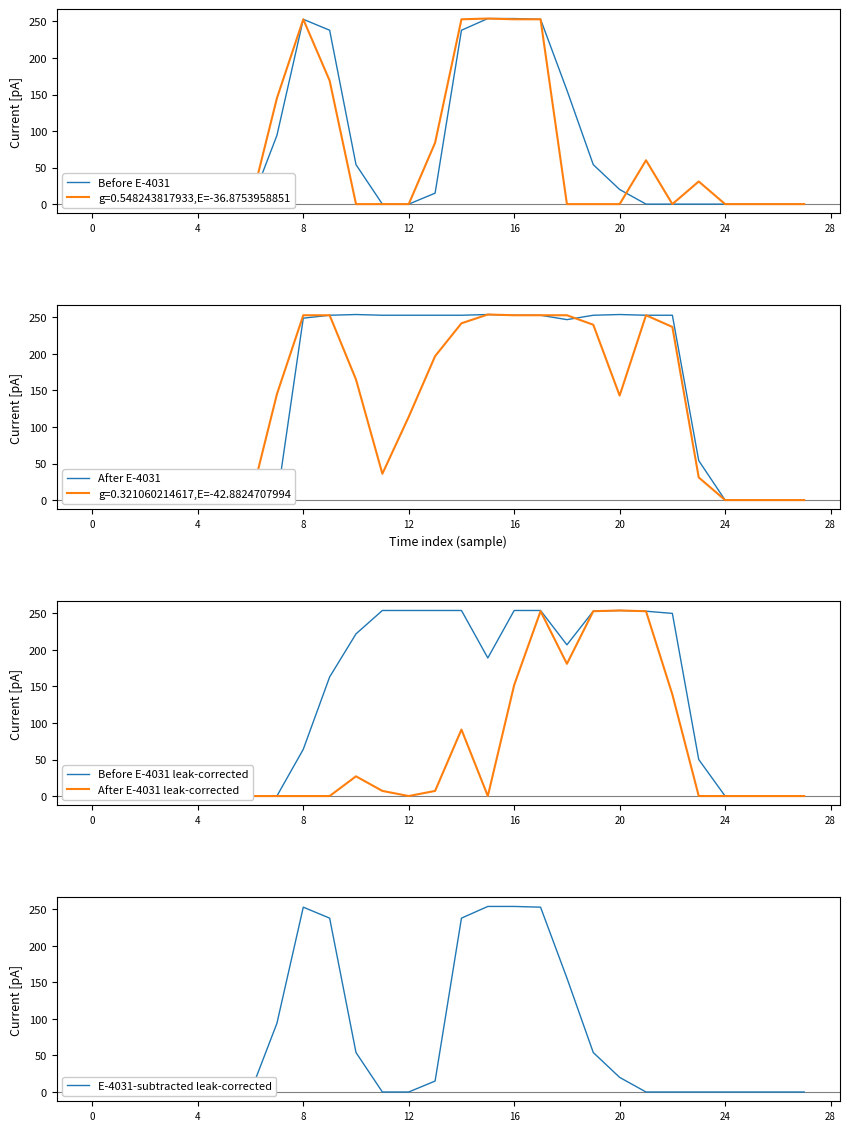

Where is After E-4031 nearest to the value 127?

23